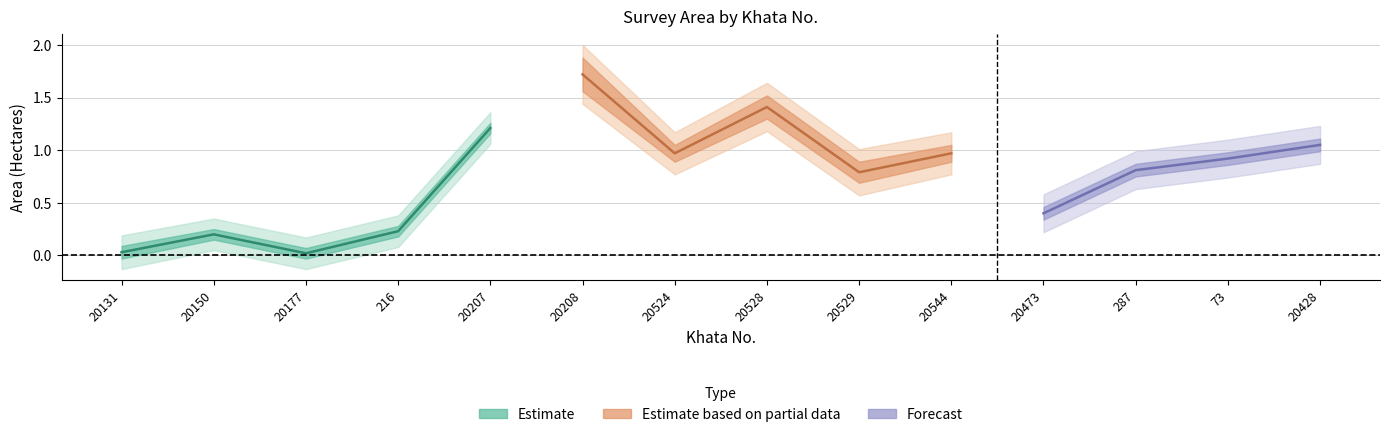

True or false: Pot kharaba and Total Area intersect in this chart.

False